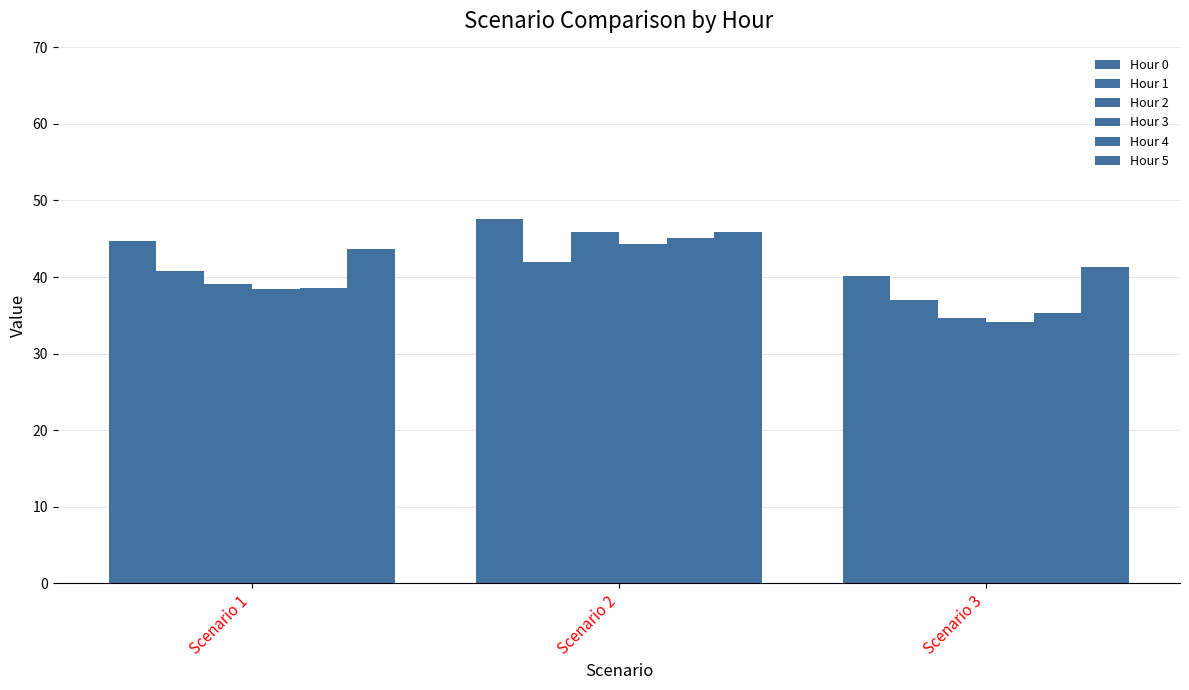

Is it true that Hour 5 equals 30.2 at Scenario 1?

False